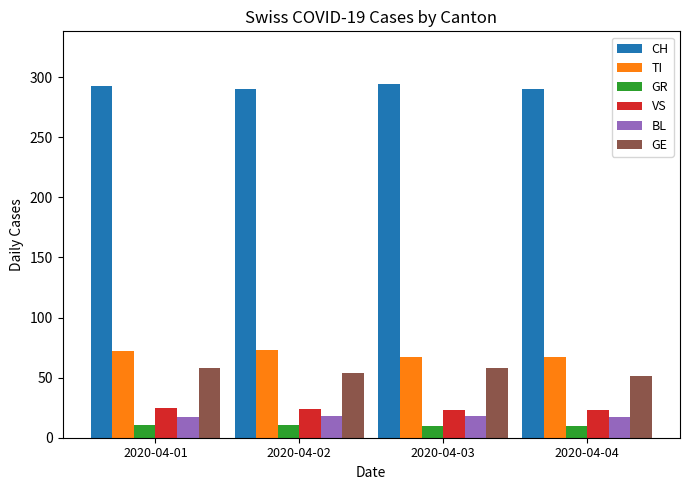

What is the sum of all CH values?

1167